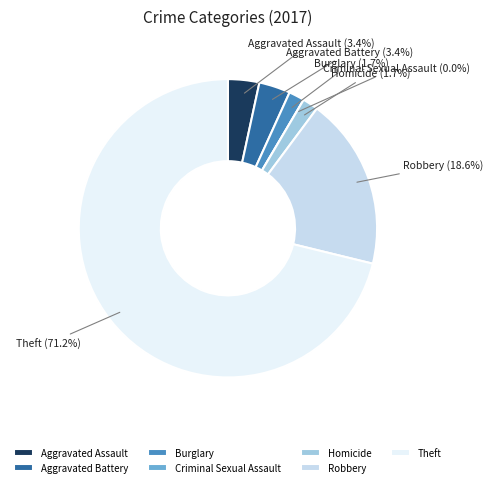

To the nearest percent, what is the difference between the Criminal Sexual Assault and Aggravated Assault slice percentages?

3%